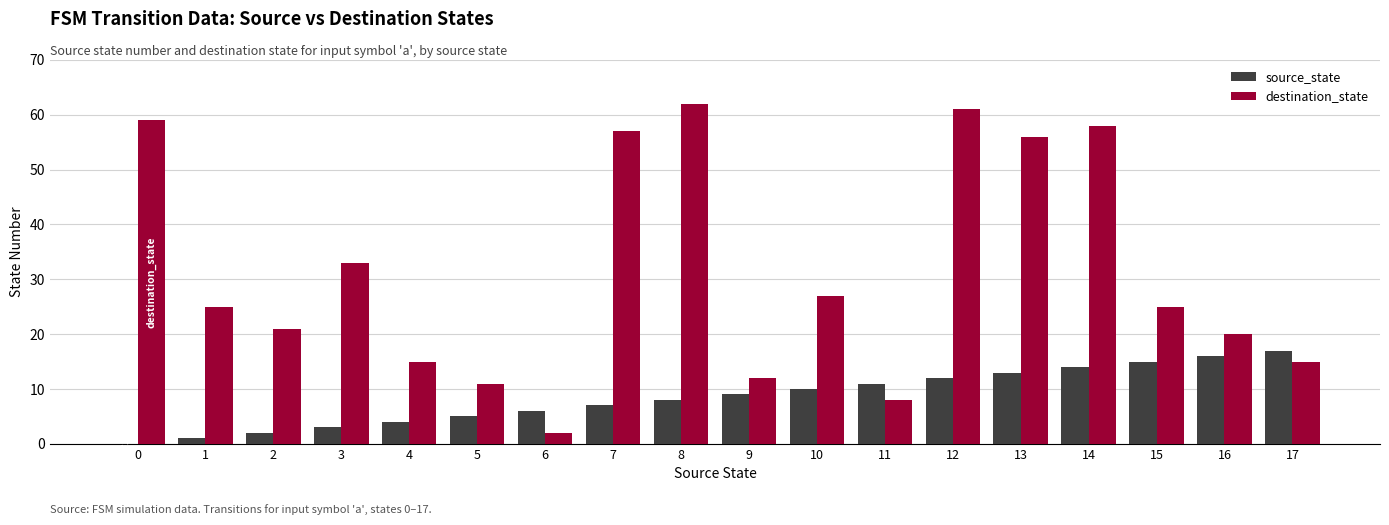

Reading left to right, extract all data points from this chart.

source_state: 0=0	1=1	2=2	3=3	4=4	5=5	6=6	7=7	8=8	9=9	10=10	11=11	12=12	13=13	14=14	15=15	16=16	17=17
destination_state: 0=59	1=25	2=21	3=33	4=15	5=11	6=2	7=57	8=62	9=12	10=27	11=8	12=61	13=56	14=58	15=25	16=20	17=15